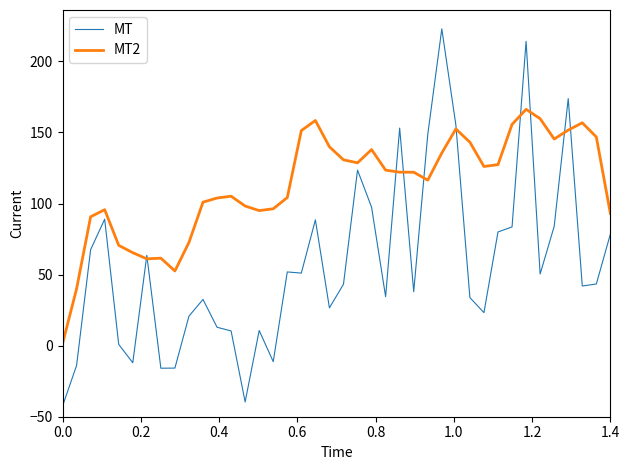

What is the difference between the second highest and second lowest values in the MT series?

253.7